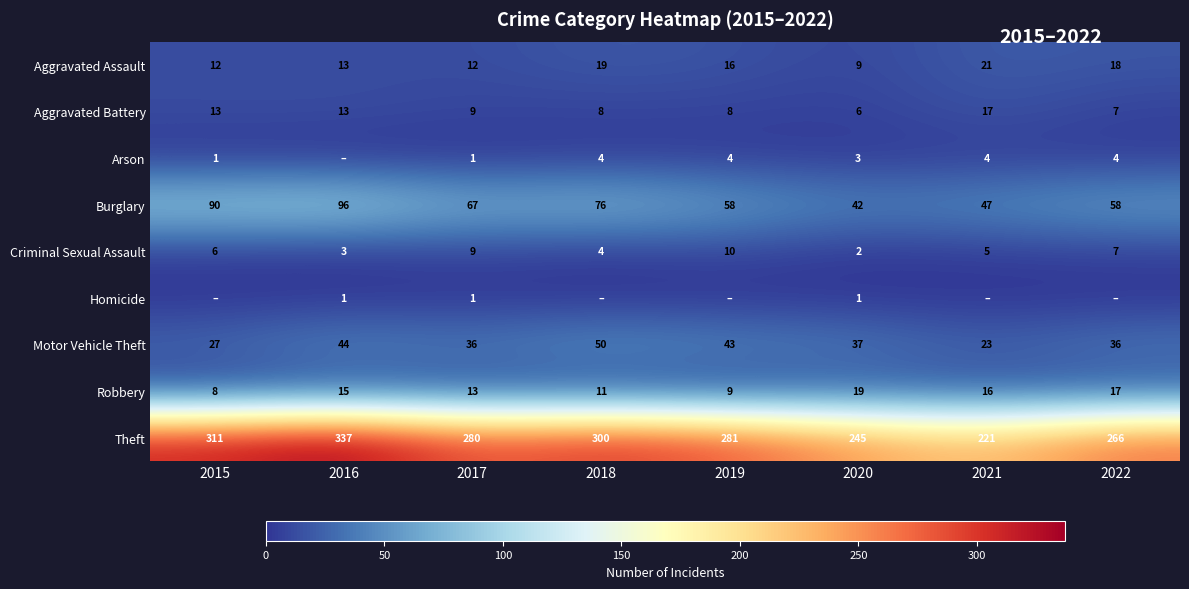

True or false: Robbery has a value of 4 at 2015.

False